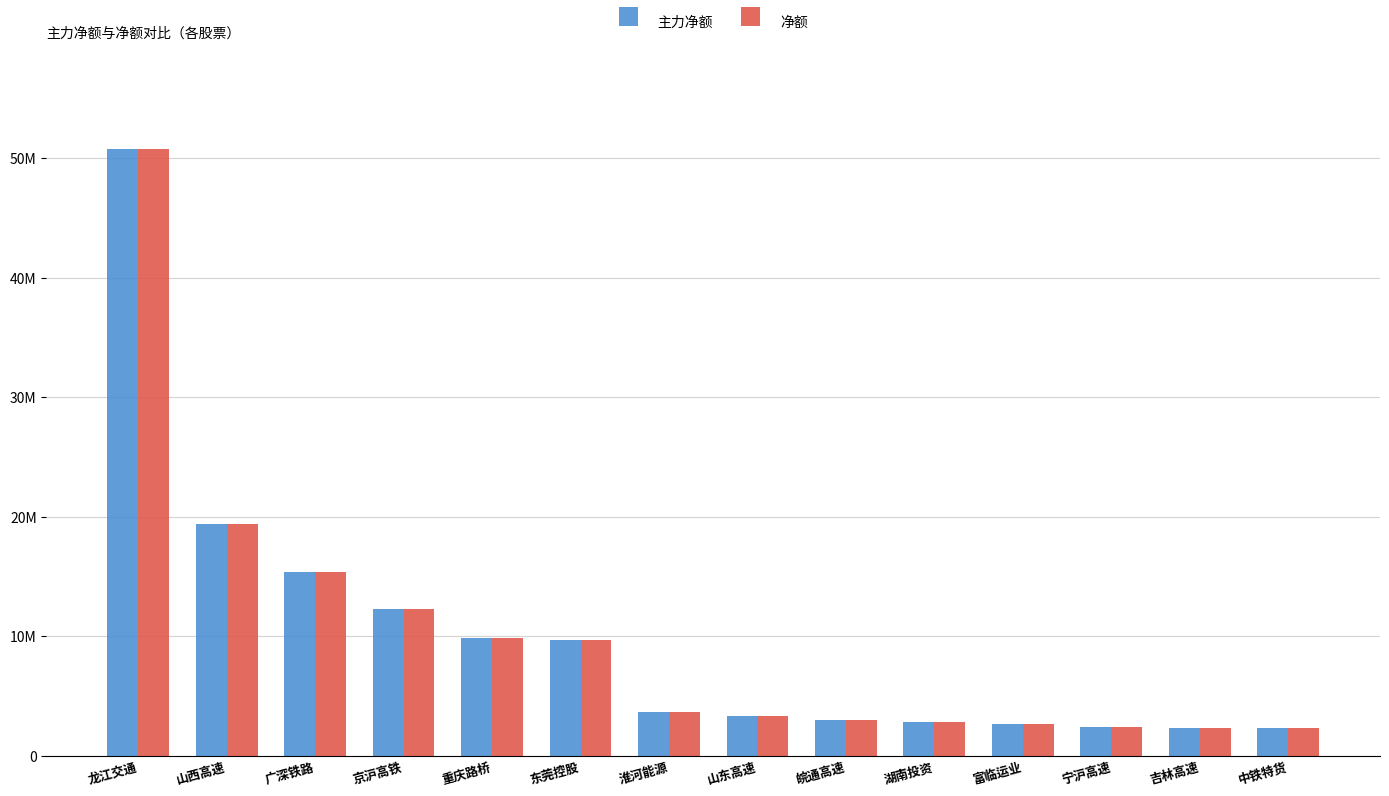

What is the value of the 净额 bar at the 1st from the left?

50761687